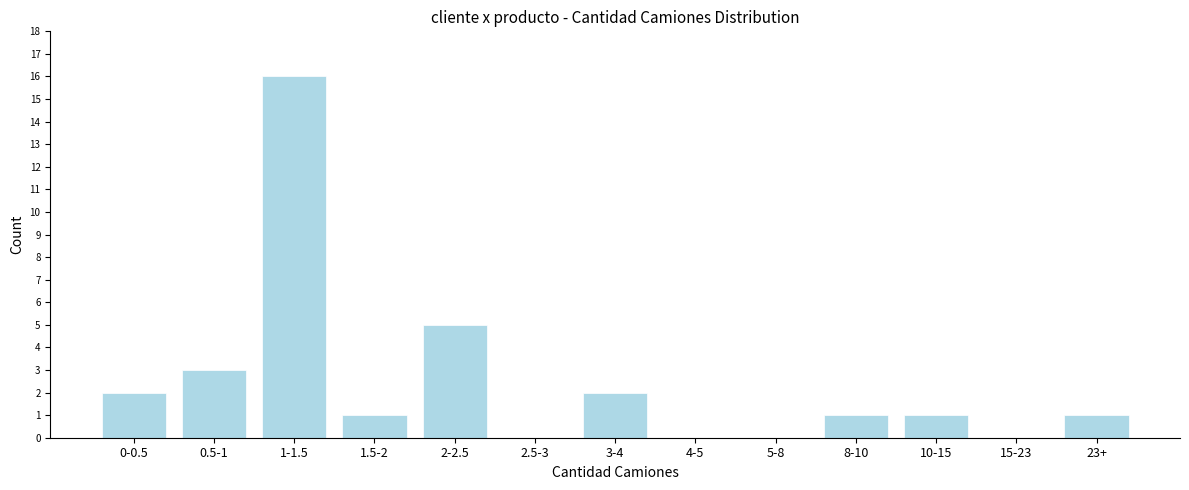

Reading left to right, list all the values displayed in this chart.

0-0.5=2	0.5-1=3	1-1.5=16	1.5-2=1	2-2.5=5	2.5-3=0	3-4=2	4-5=0	5-8=0	8-10=1	10-15=1	15-23=0	23+=1